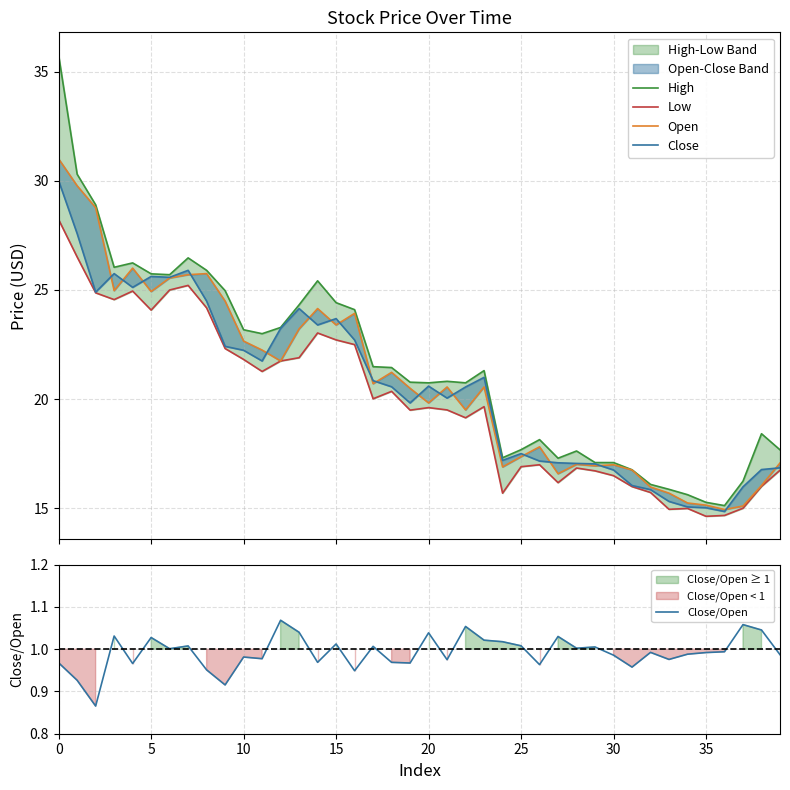

The Close/Open series shows 0.6 at 30. True or false?

False